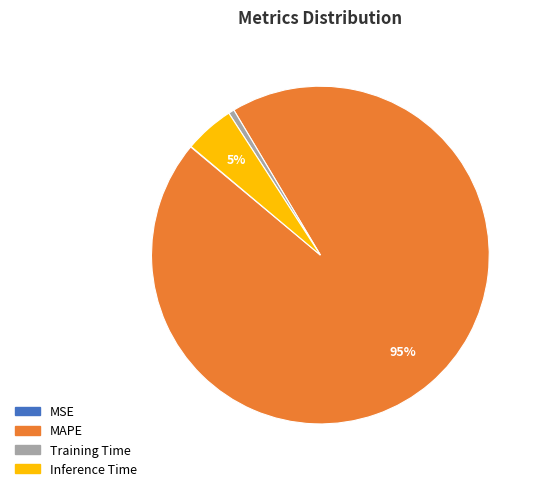

To the nearest percent, what is the average slice percentage?

25%